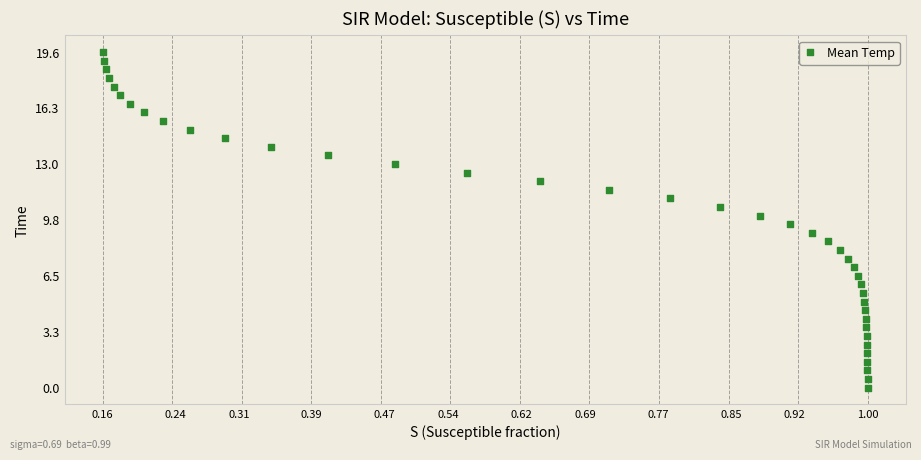

What is the range of Y values (max minus min)?

19.6